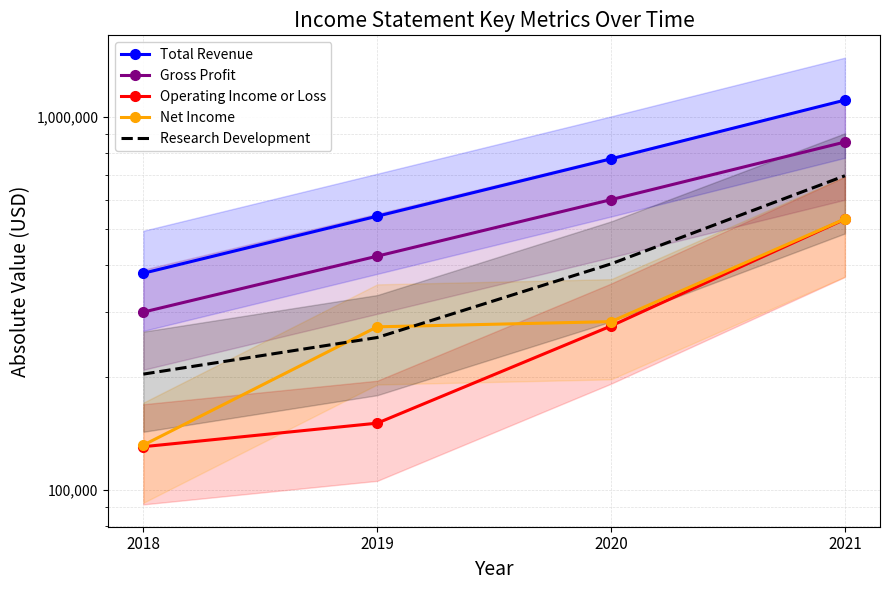

Between 2020 and 2019, which is larger?

2020